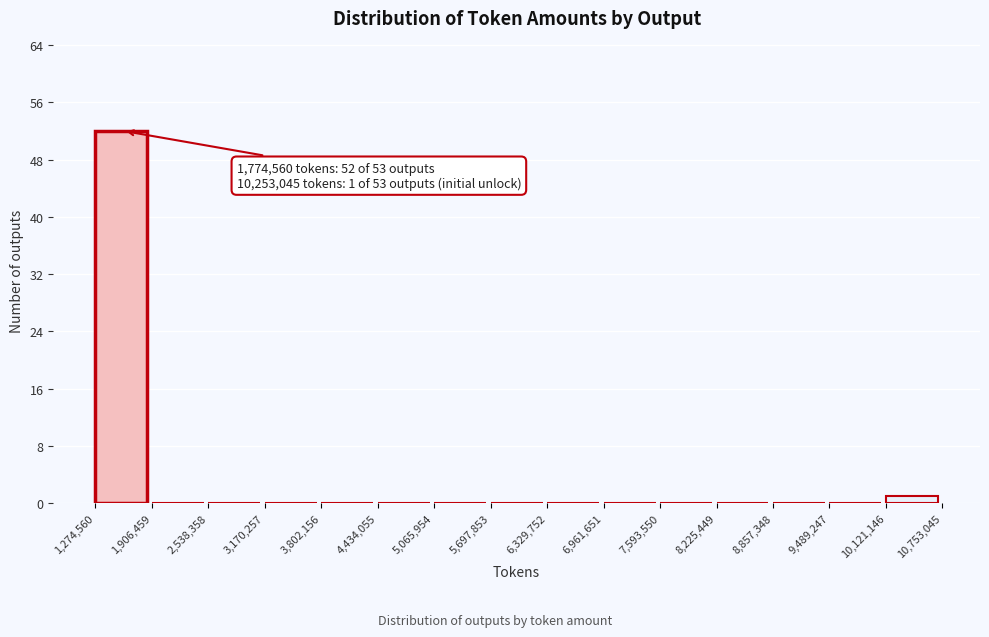

Which range on the x-axis has the tallest bar?

1,274,560 to 1,906,459